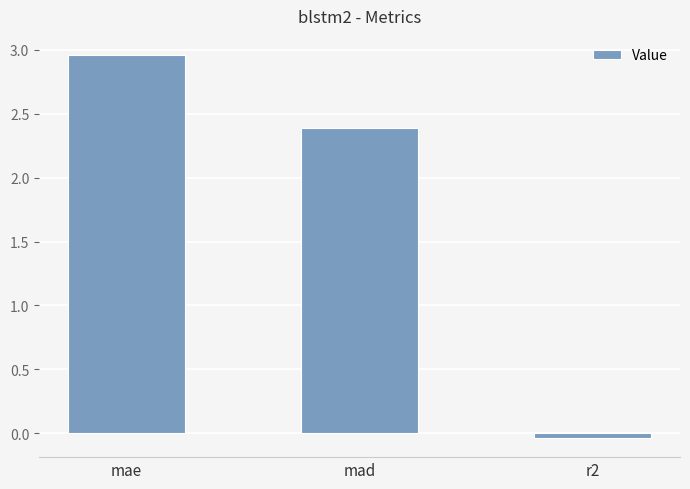

At which label does the data first exceed 2?

mae